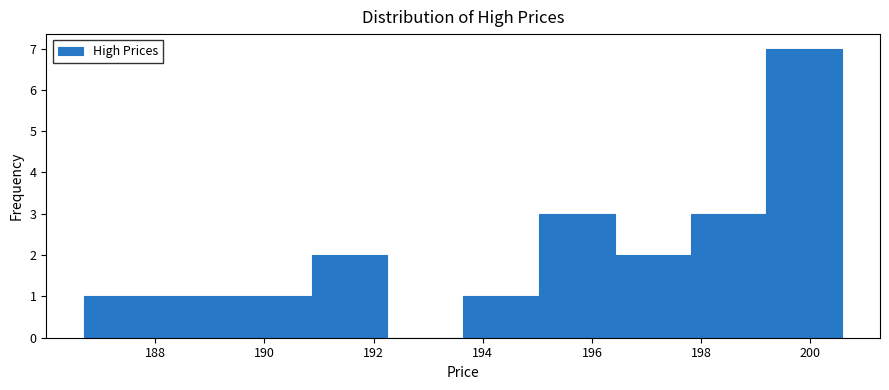

Reading left to right, list every bar in this chart as the range it spans on the x-axis followed by its height. Neither the bar edges nor the heights are printed on the chart, so give them approximately, as read against the axes.

186.8 to 188.0: 1
188.0 to 189.4: 1
189.4 to 190.8: 1
190.8 to 192.2: 2
192.2 to 193.6: 0
193.6 to 195.0: 1
195.0 to 196.4: 3
196.4 to 197.8: 2
197.8 to 199.2: 3
199.2 to 200.6: 7